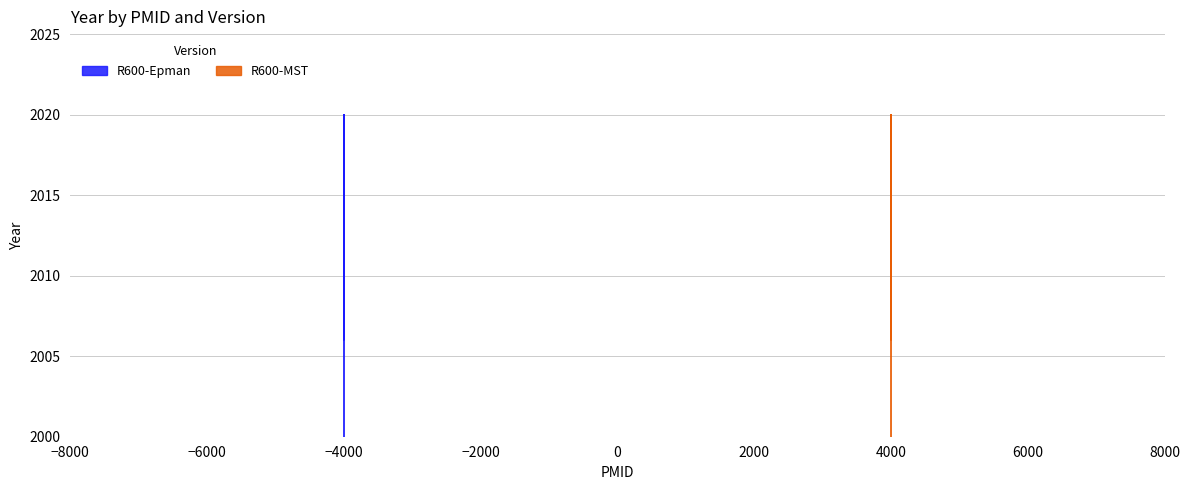

Reading right to left, extract all data points from this chart.

R600-Epman: 2020	2010	2006	2020	2010	2006
R600-MST: 2020	2010	2006	2020	2010	2006